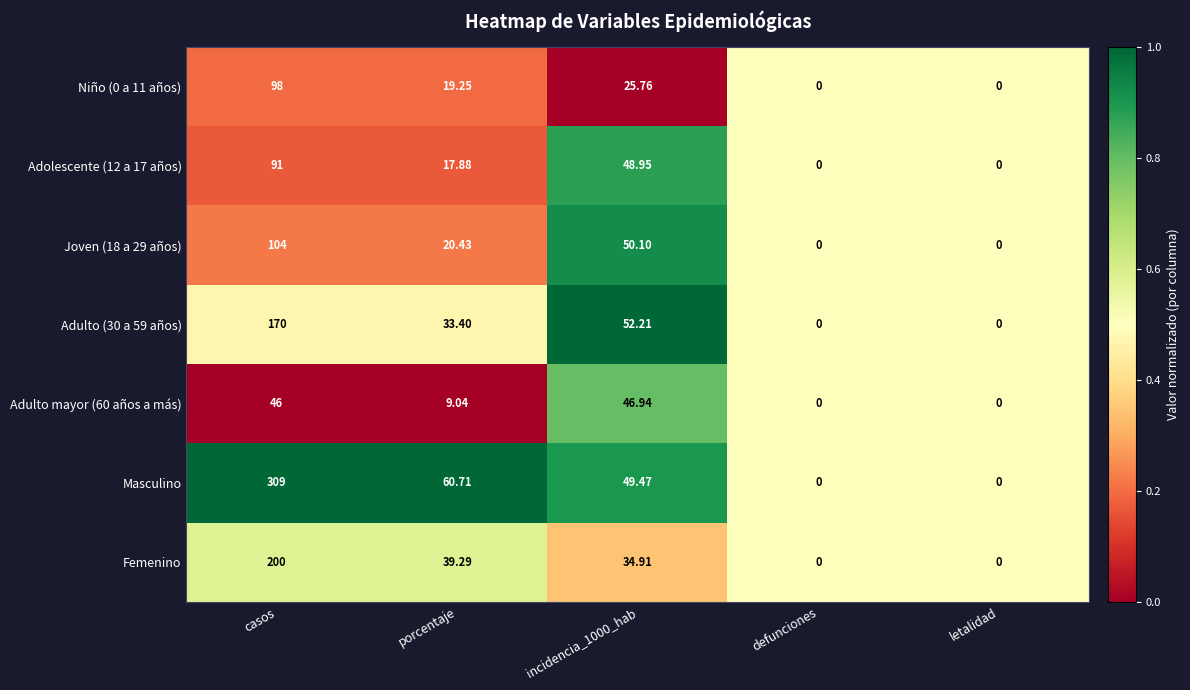

Which category has the highest value in the Adulto (30 a 59 años) series?

casos